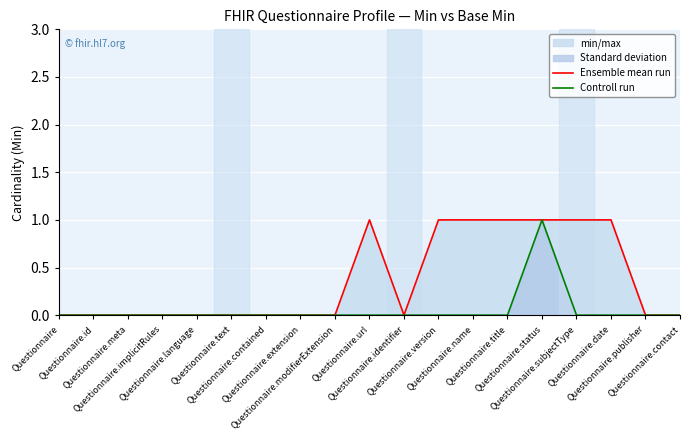

List the series in order of their overall mean, highest first.

Ensemble mean run, Controll run